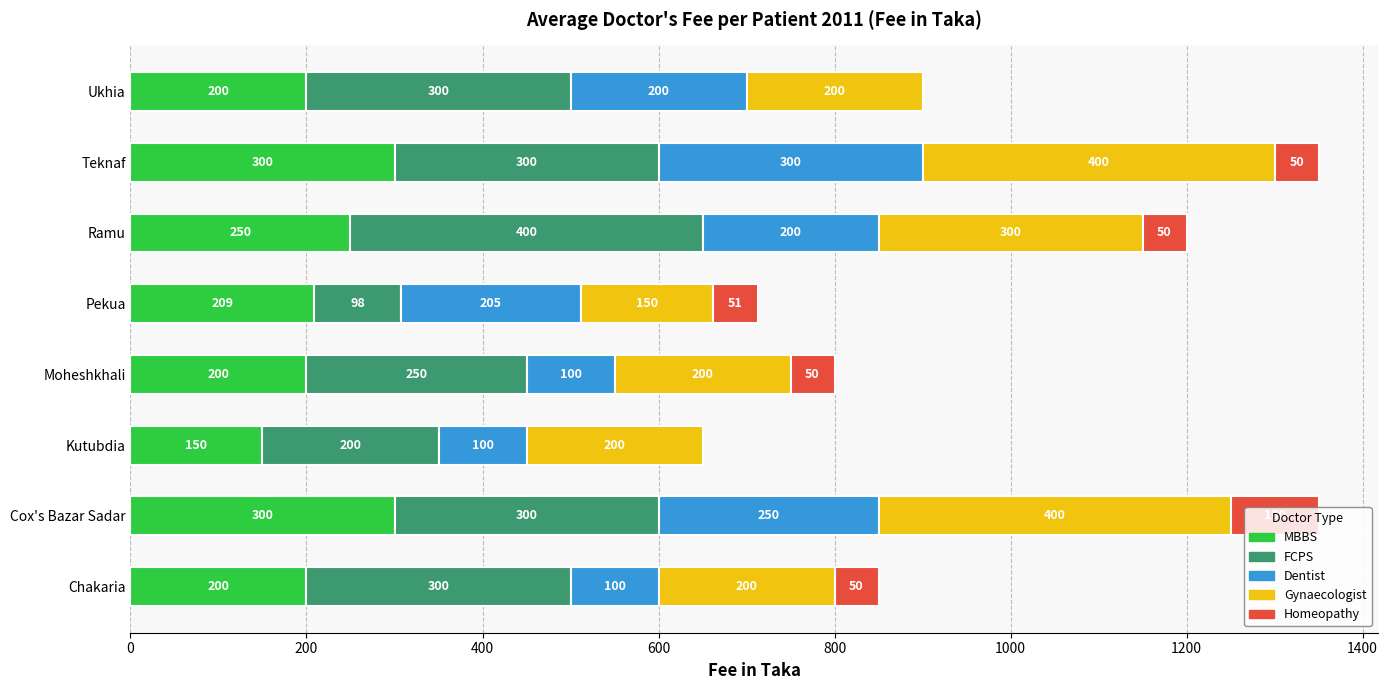

What is the maximum value for MBBS?

300